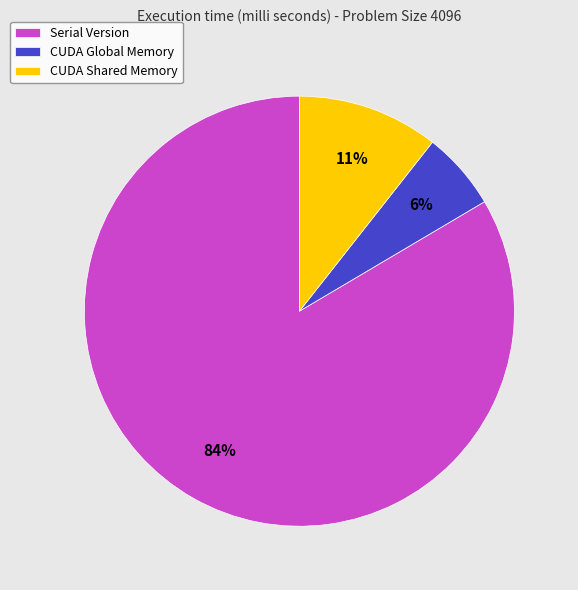

Does any single category account for the majority?

Yes